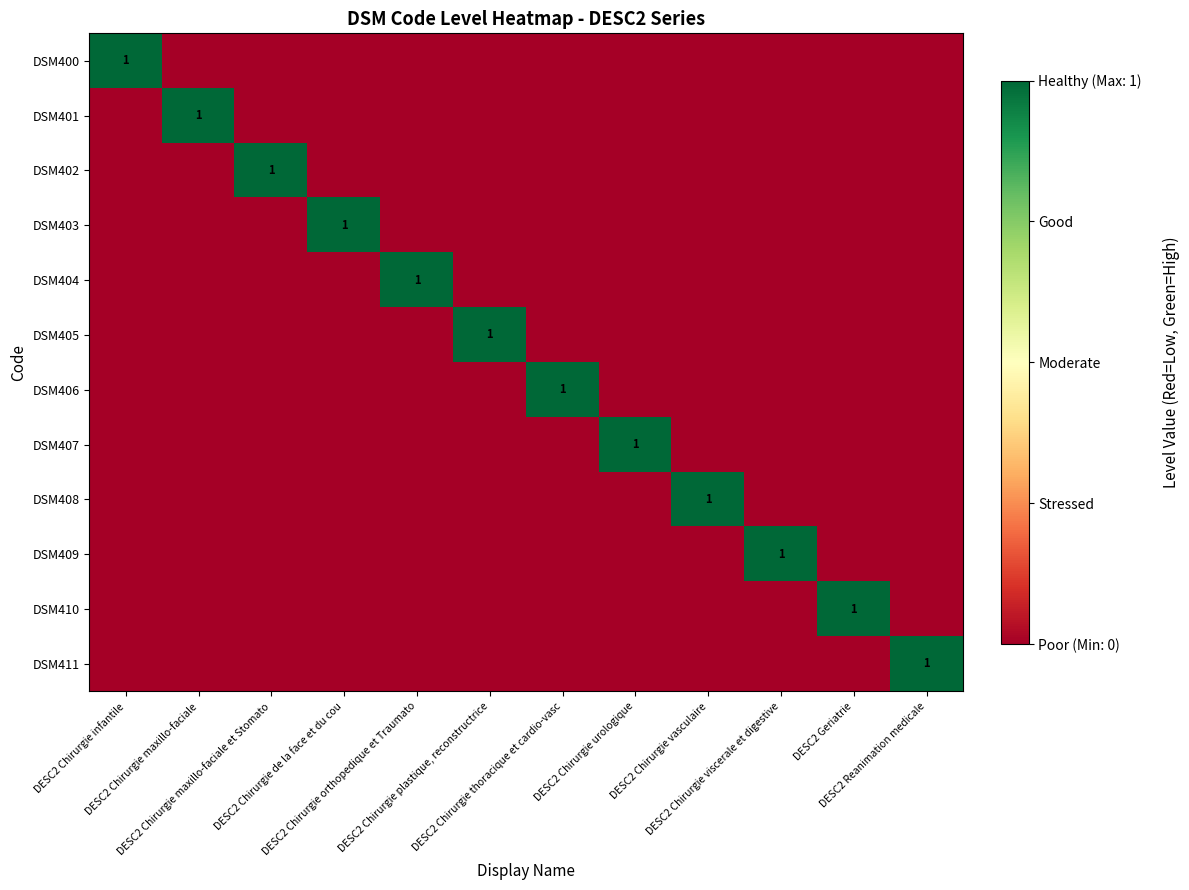

What is the spread (max minus min) of values at DESC2 Geriatrie?

1